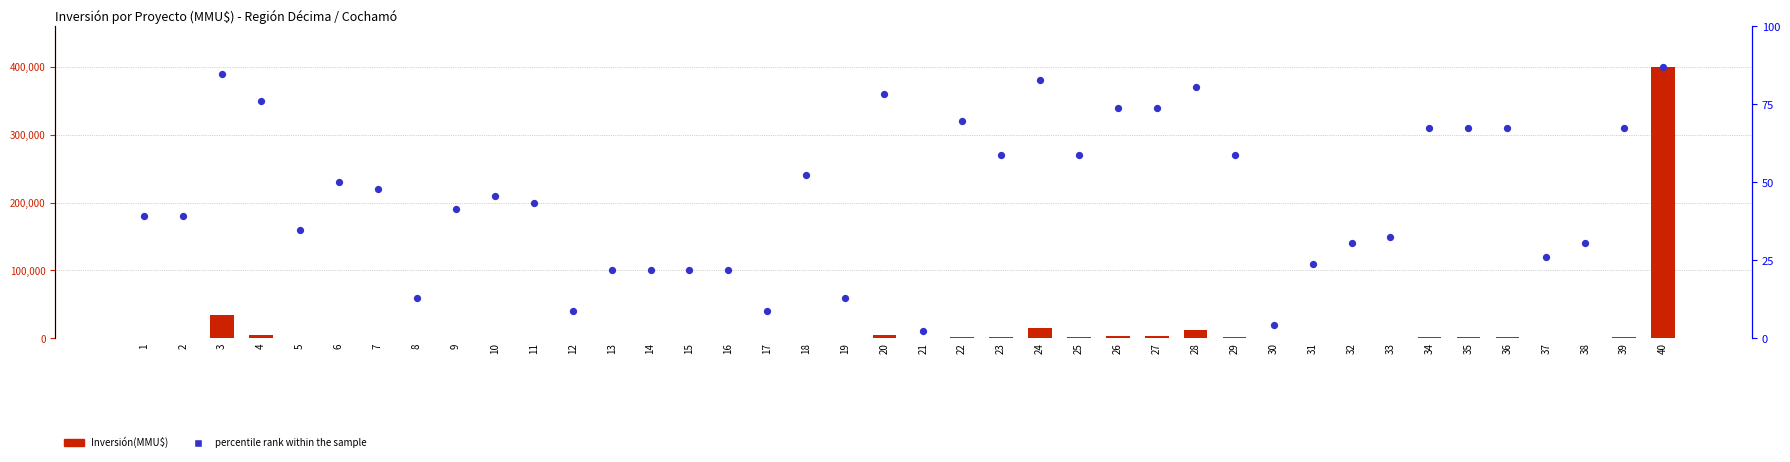

At which category is the sum across all series the highest?

40